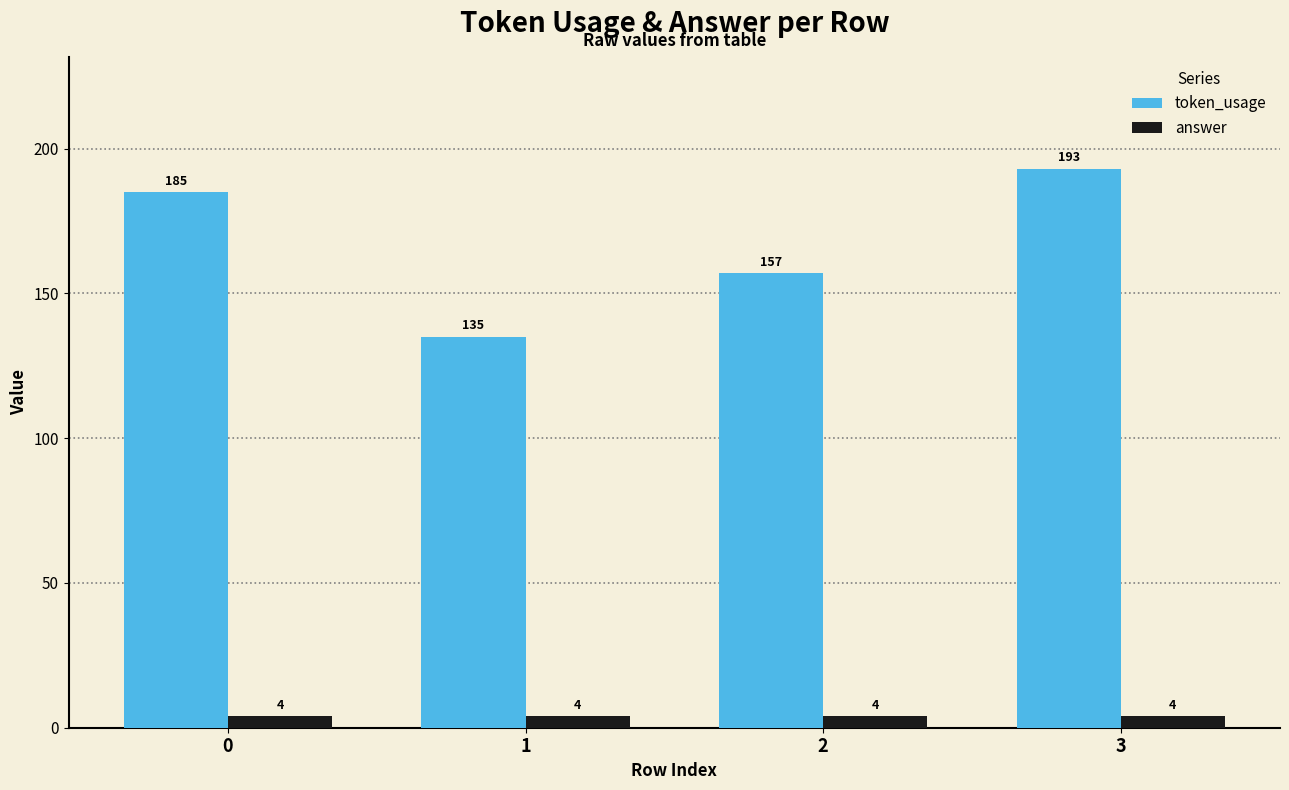

What is the sum of all token_usage values?

670